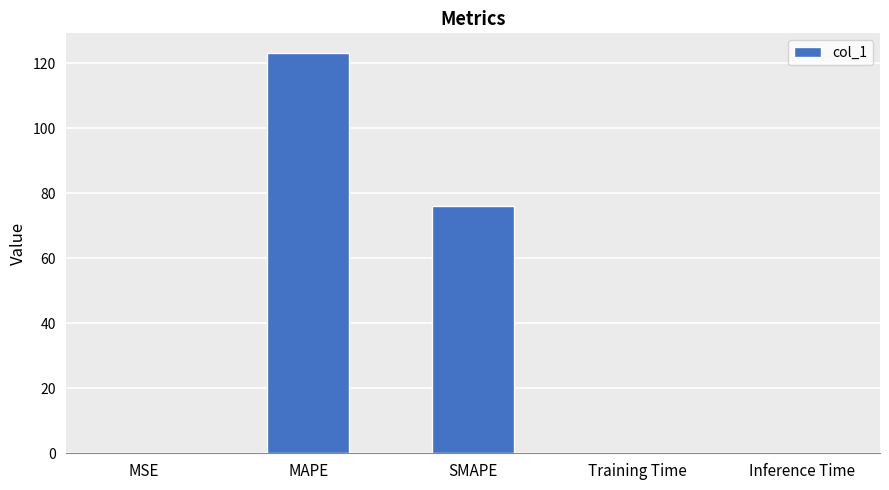

At which label is the value closest to 61?

SMAPE